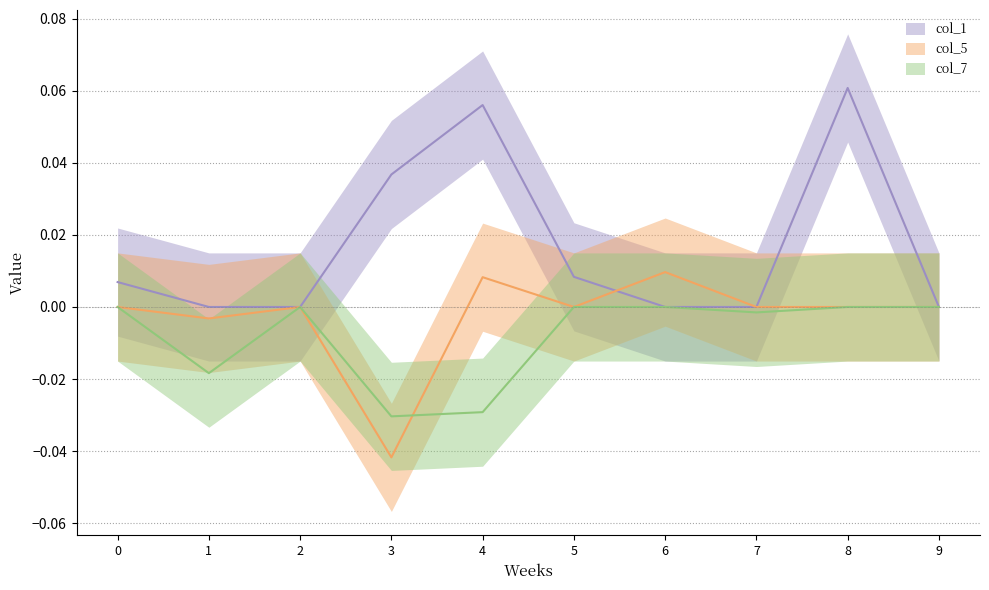

How many lines are shown in the chart?

3